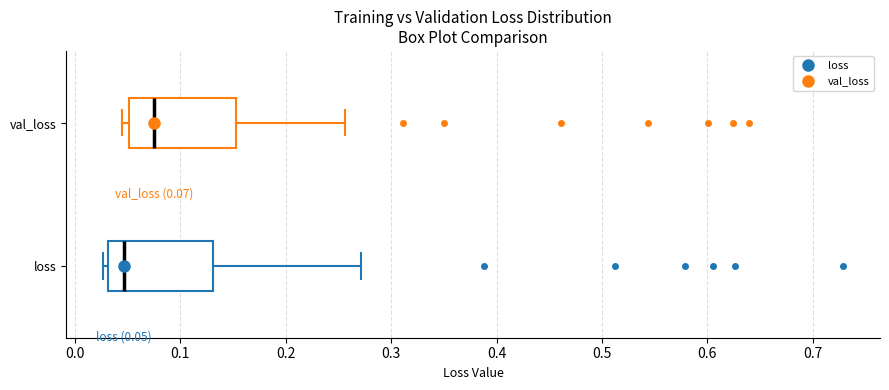

Which box's median line is the furthest to the right?

val_loss